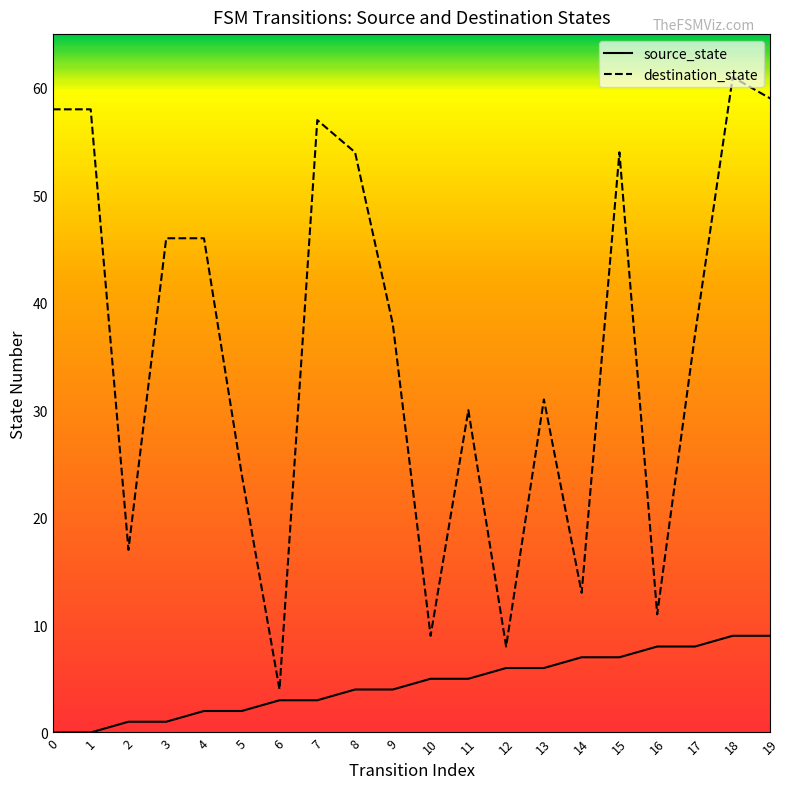

Is it true that destination_state equals 17 at 2?

True